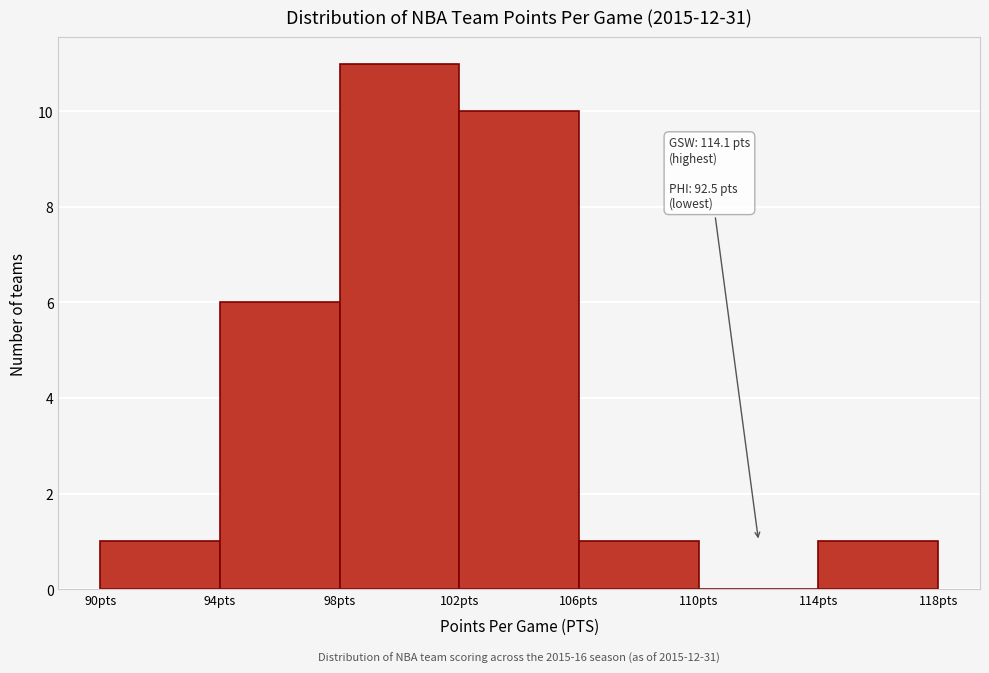

Which range on the x-axis has the tallest bar?

98 to 102